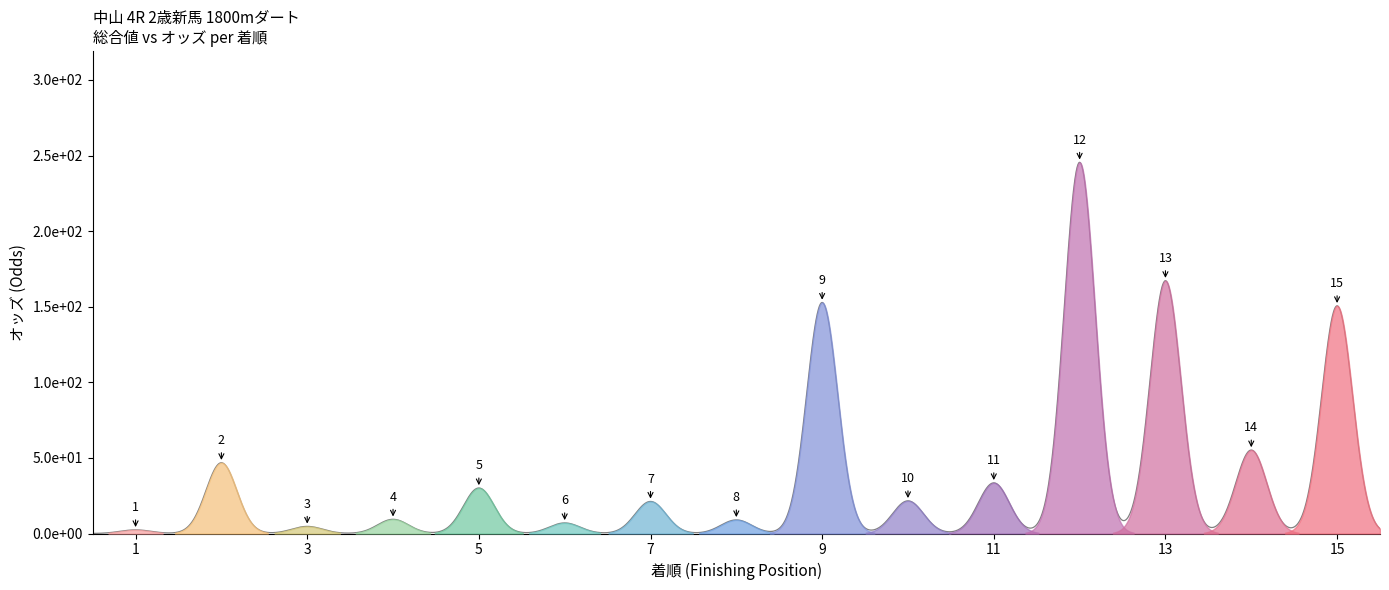

What is the smallest value displayed?

2.4